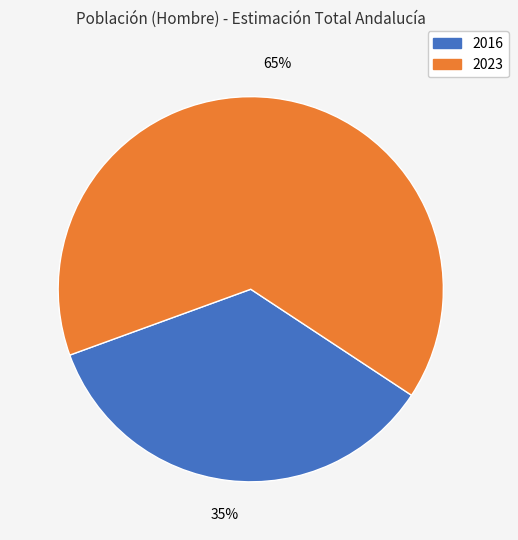

Is there a majority slice in this chart?

Yes